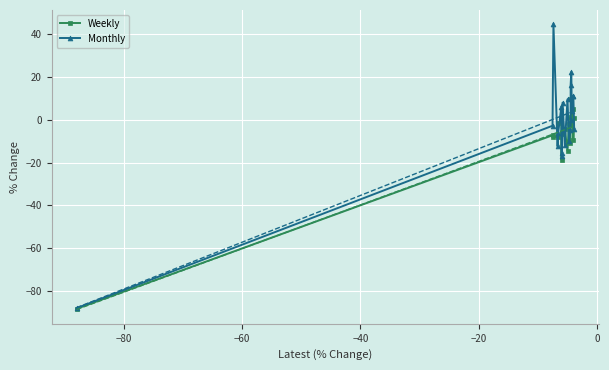

What is the value of the Weekly point at the 10th from the left?

-4.5